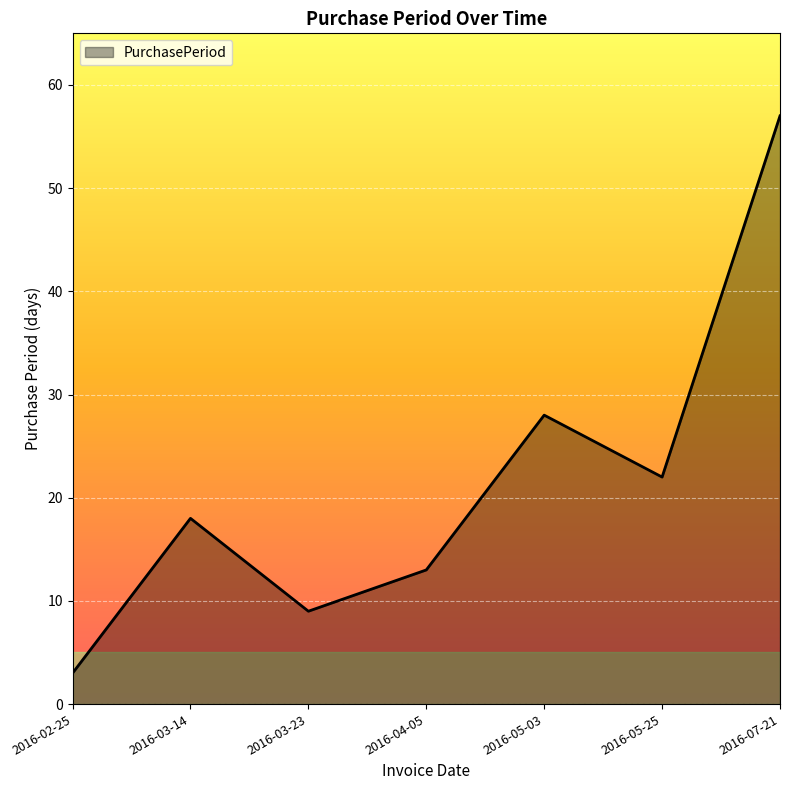

True or false: the data shows 14 at 2016-05-25.

False